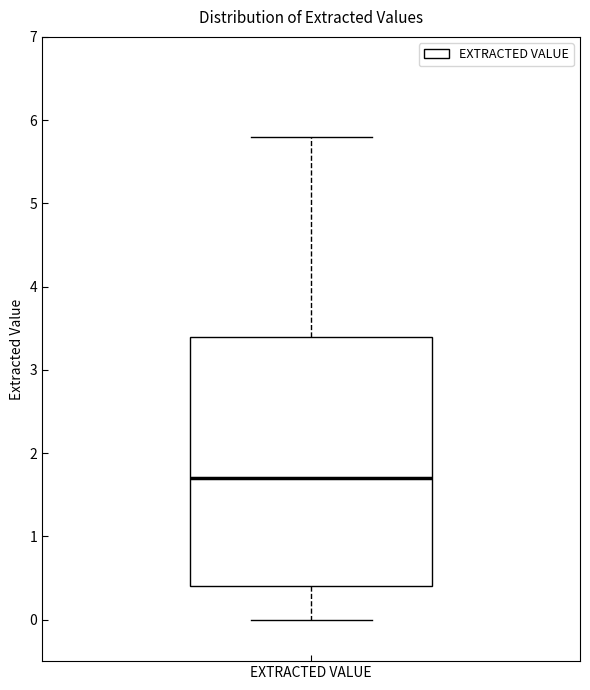

Transcribe this box plot: give where the median line is, the range the box spans, and where the two whiskers end, as read against the y-axis. The values are not printed on the chart, so give them approximately, as read against the axis.

median 1.7, box 0.4 to 3.4, whiskers 0.0 to 5.8